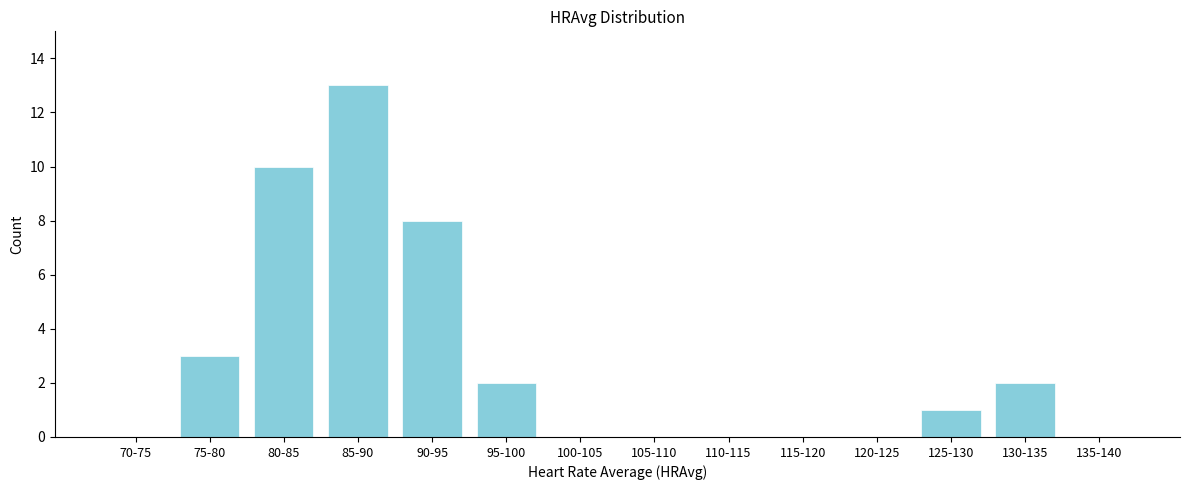

Reading left to right, what are all the values shown in this chart?

70-75=0	75-80=3	80-85=10	85-90=13	90-95=8	95-100=2	100-105=0	105-110=0	110-115=0	115-120=0	120-125=0	125-130=1	130-135=2	135-140=0